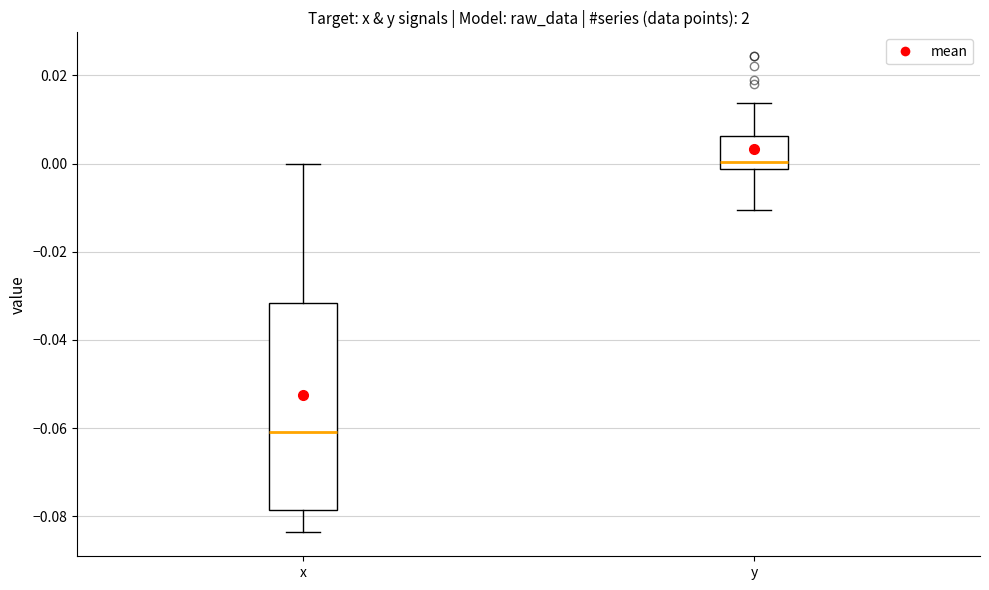

Which box has the lowest median line?

x